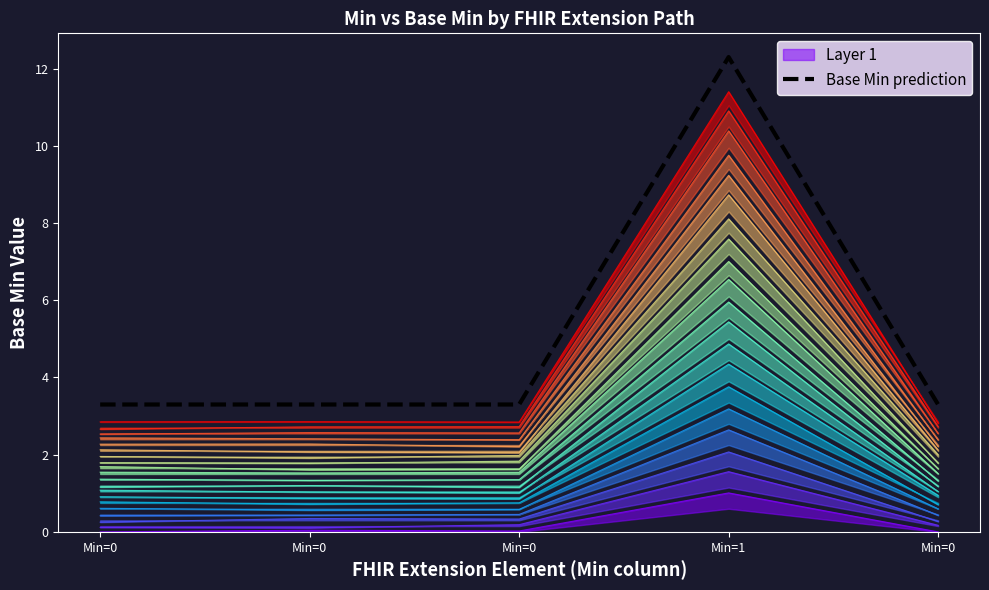

What is the ratio of the value at Min=1 to the value at Min=0?

3.7